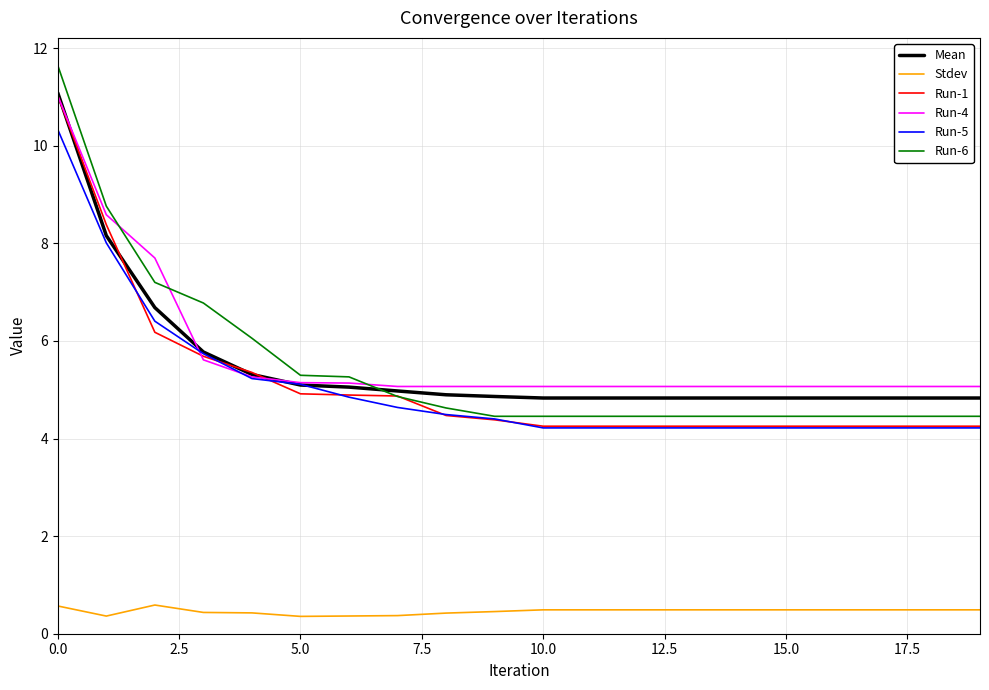

How many lines are shown in the chart?

6